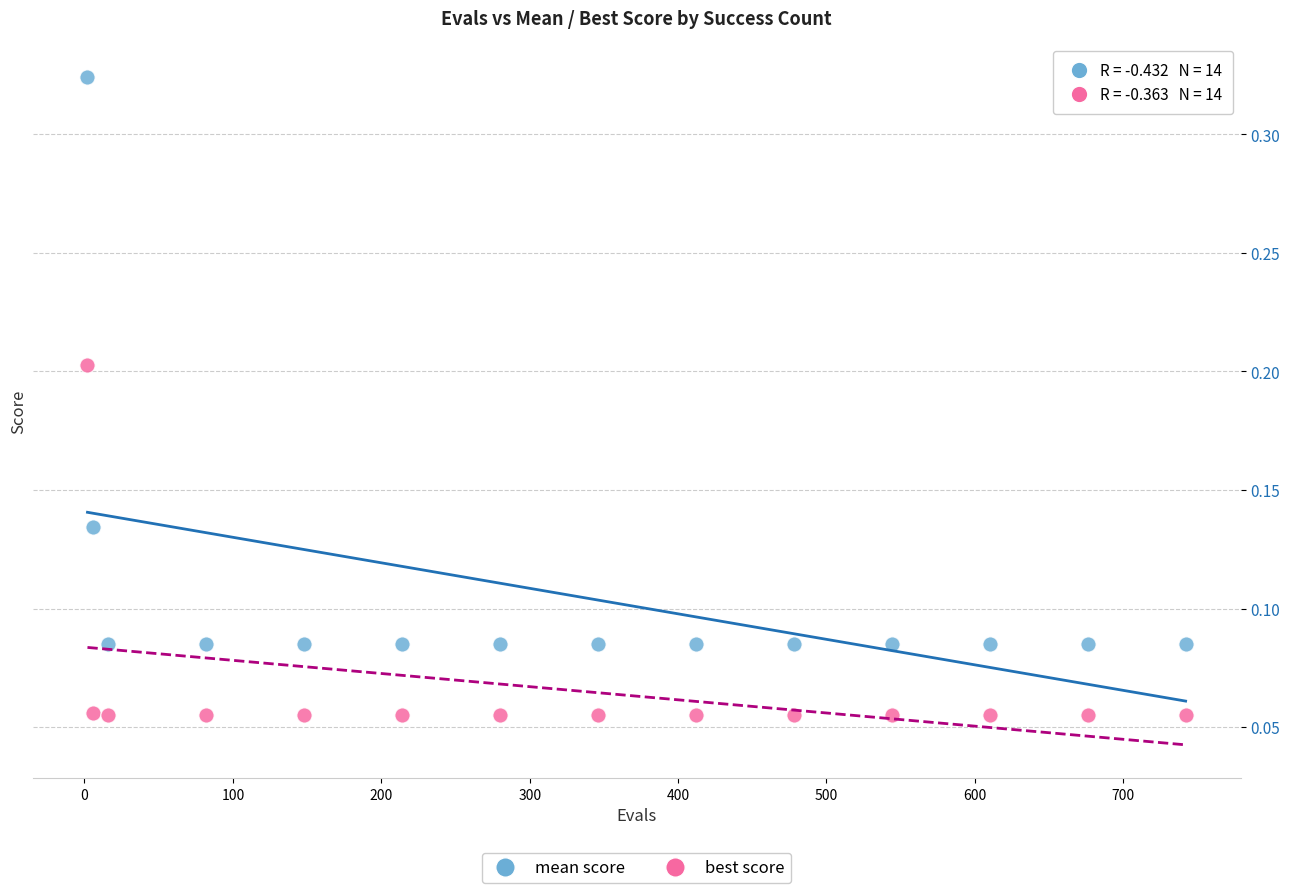

Across all data points, what is the range of X values (max minus min)?

740.0